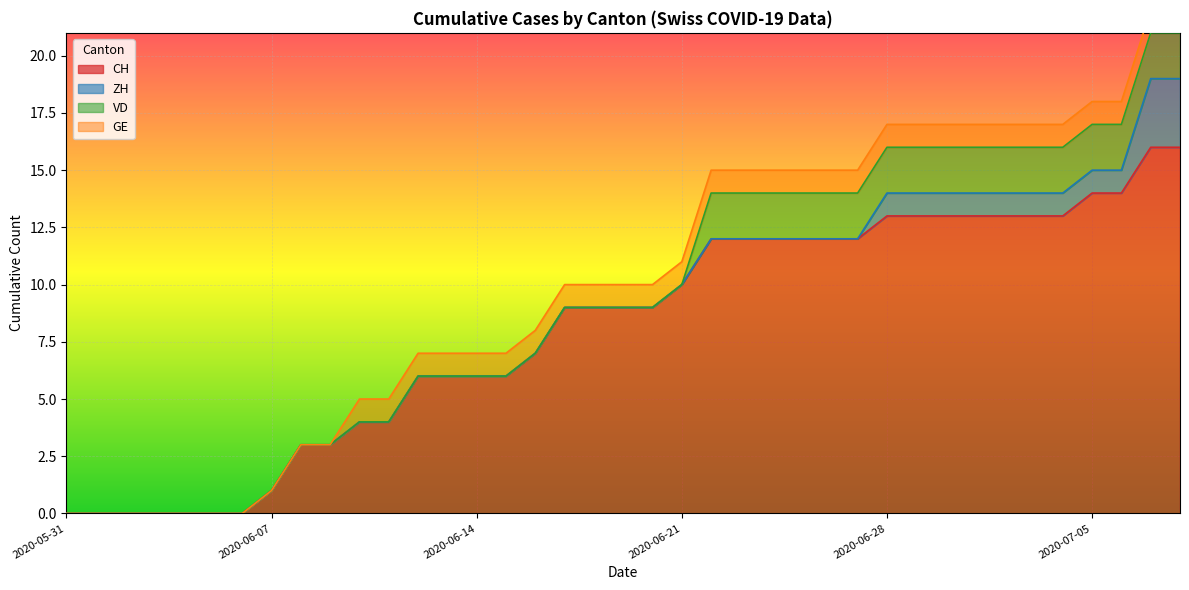

How many values in the GE series are below 1?

10